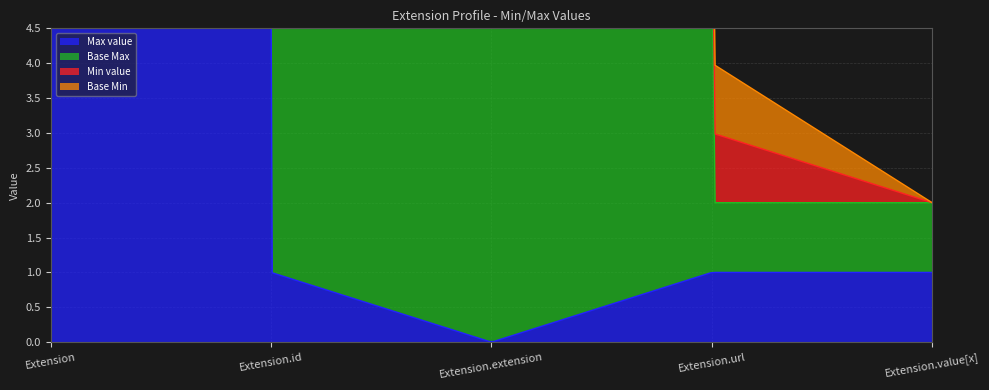

What is the spread (max minus min) of values at Extension.value[x]?

1